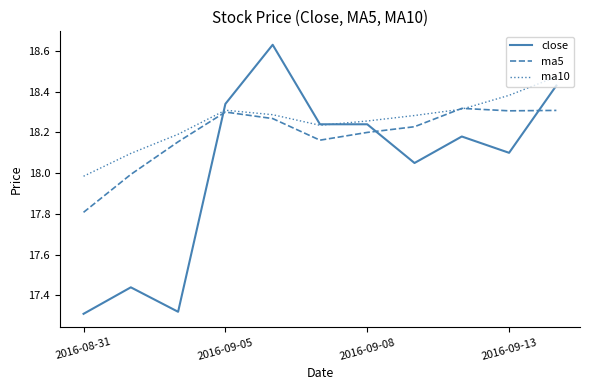

How many categories are shown in the chart?

11